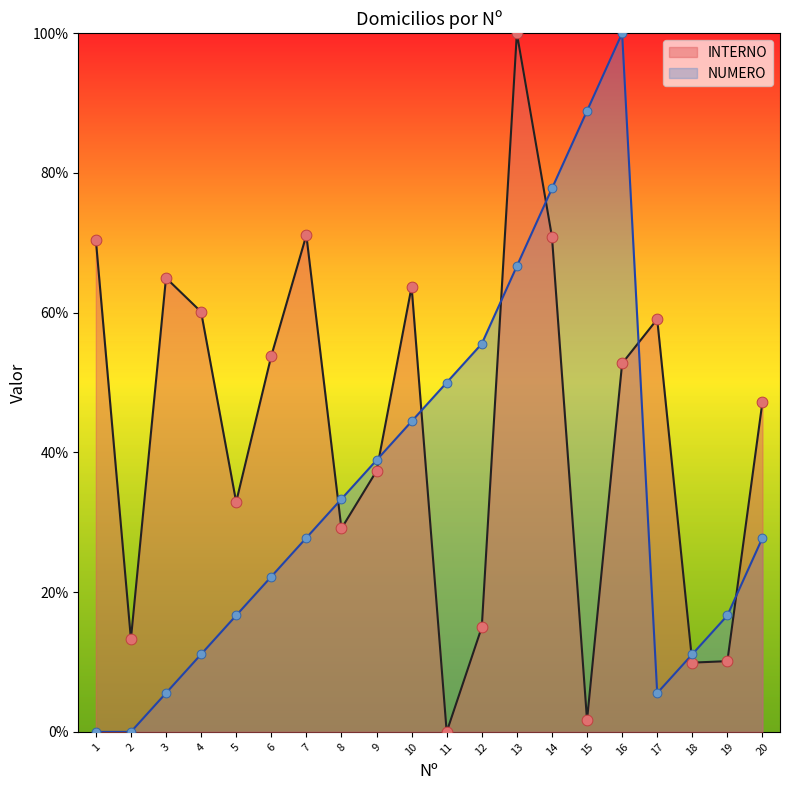

Which series has the largest total across all categories?

INTERNO